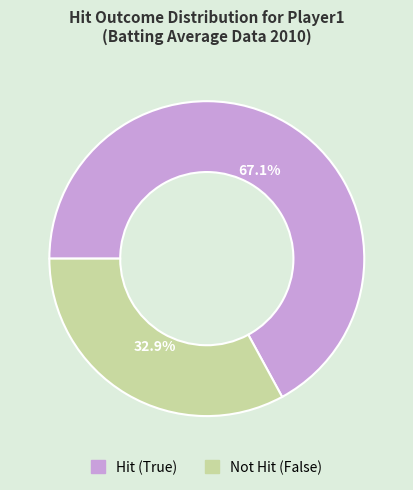

How many segments does this pie chart have?

2